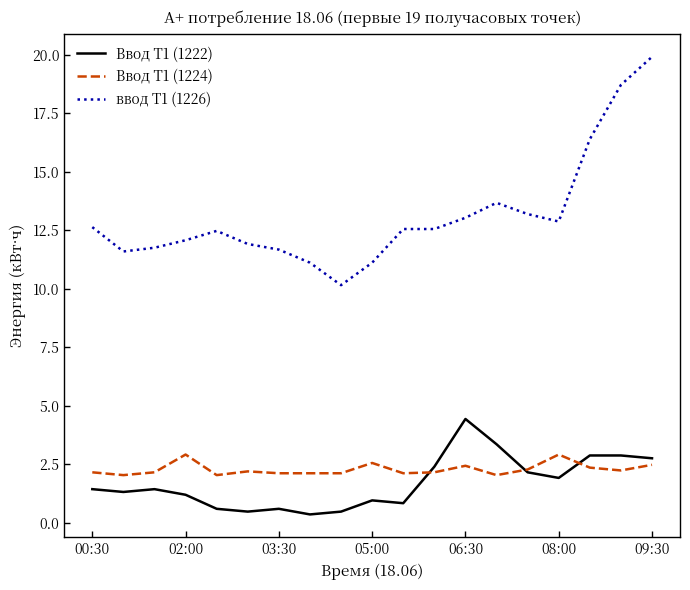

True or false: Ввод Т1 (1224) and ввод Т1 (1226) intersect in this chart.

False